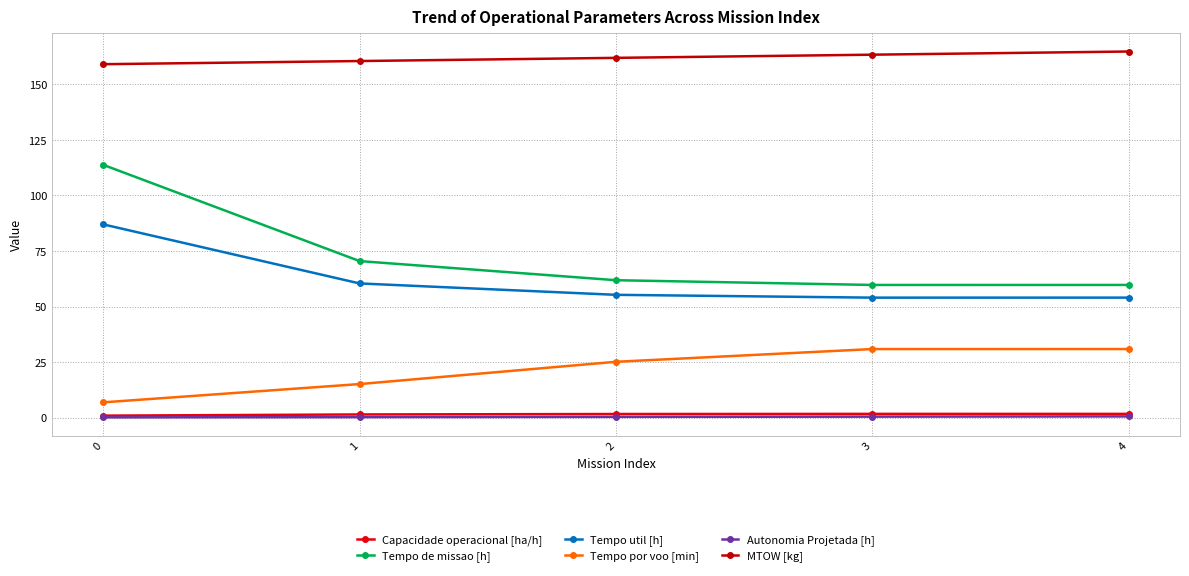

True or false: Autonomia Projetada [h] and Tempo de missao [h] cross at least once.

False